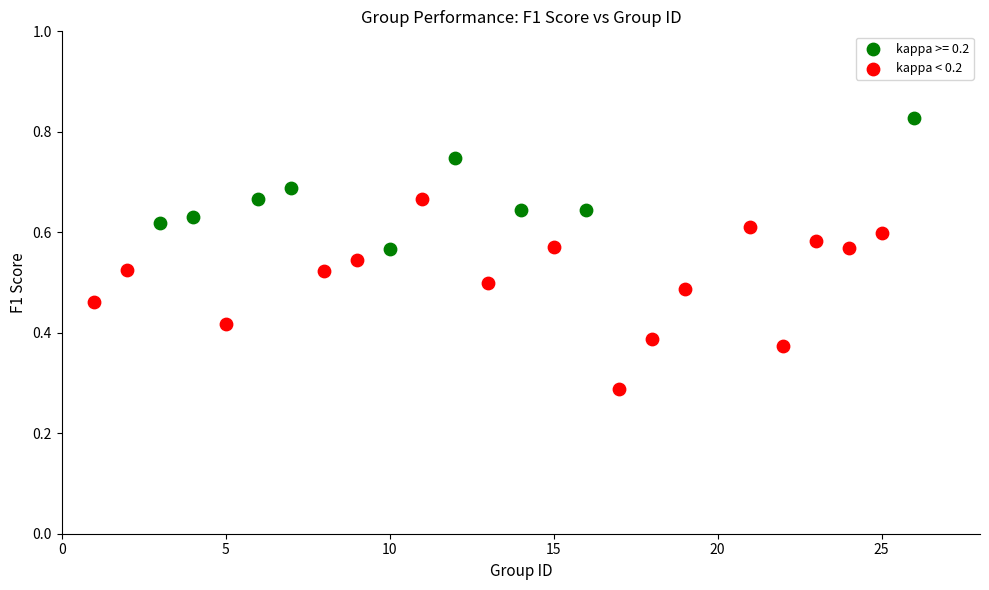

Which series contains the lowest Y value?

kappa < 0.2